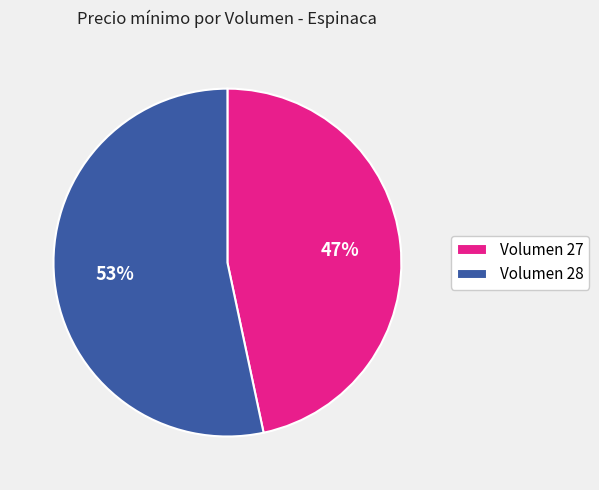

Is it true that Volumen 27 is 61% of the pie?

False